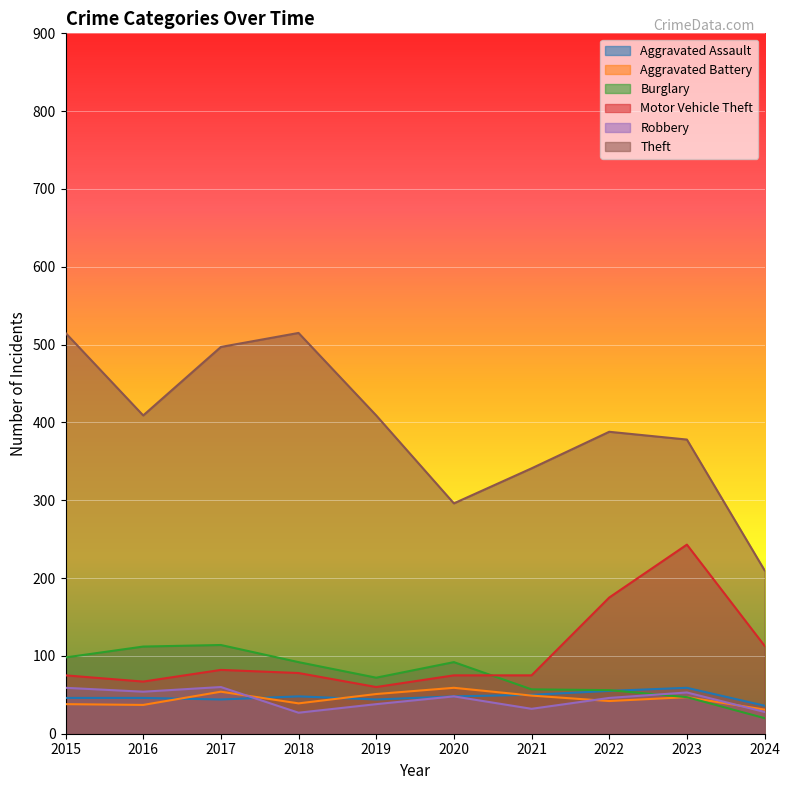

How many lines are shown in the chart?

6